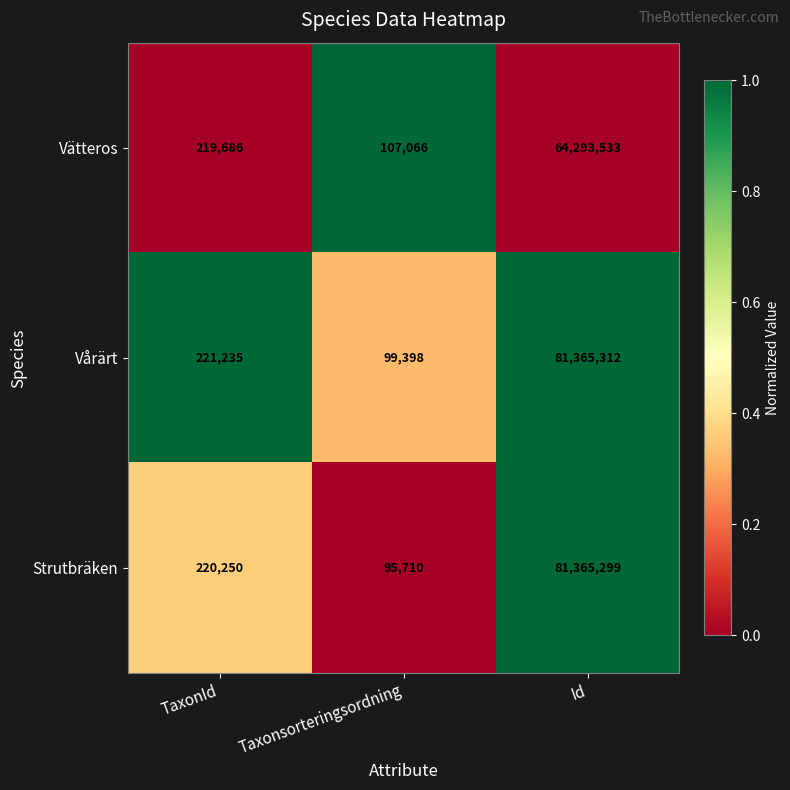

Between Taxonsorteringsordning and Id, which series saw the biggest shift?

Strutbräken